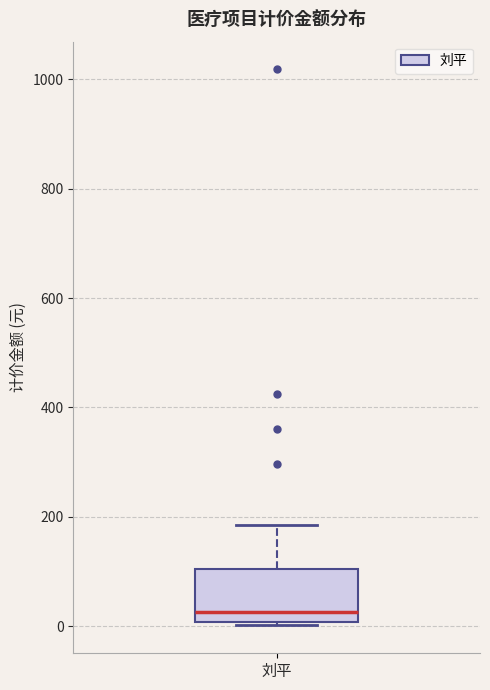

Read this box plot against the y-axis: the position of the median line, the range covered by the box, and the ends of both whiskers. The values are not printed on the chart, so give them approximately, as read against the axis.

median 20, box 0 to 100, whiskers 0 to 180